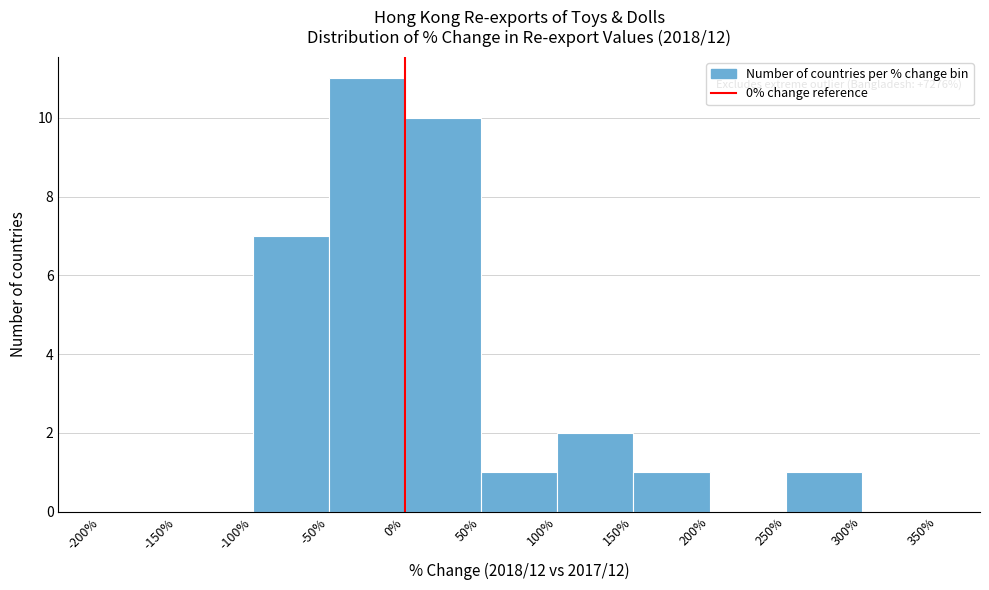

Which range on the x-axis has the tallest bar?

-50% to 0%